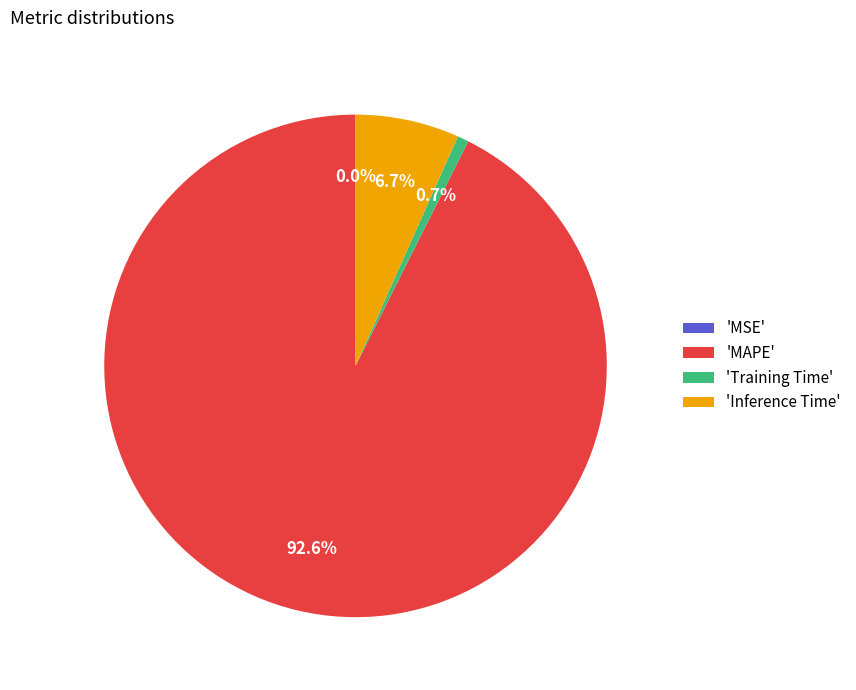

Which slice is the largest?

'MAPE'